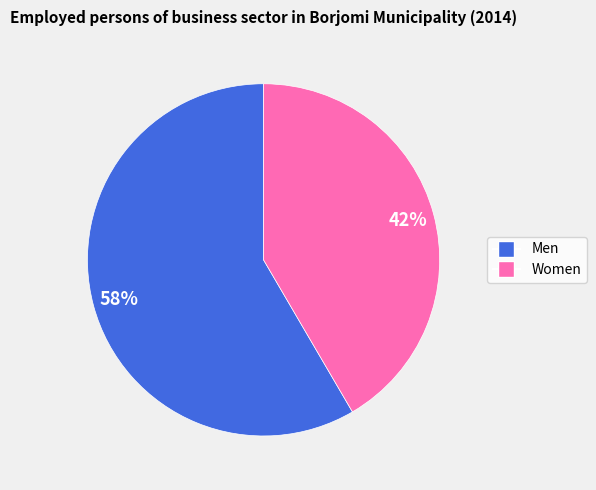

The Women slice represents 55% of the pie. True or false?

False